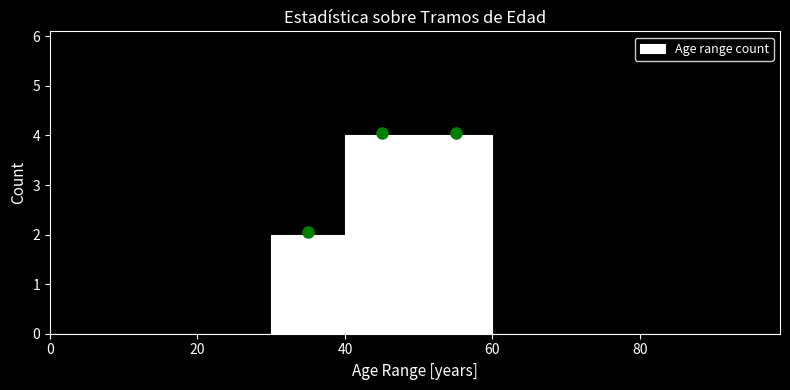

Reading left to right, list every bar in this chart as the range it spans on the x-axis followed by its height. Neither the bar edges nor the heights are printed on the chart, so give them approximately, as read against the axes.

0 to 10: 0
10 to 20: 0
20 to 30: 0
30 to 40: 2
40 to 50: 4
50 to 60: 4
60 to 70: 0
70 to 80: 0
80 to 90: 0
90 to 99: 0